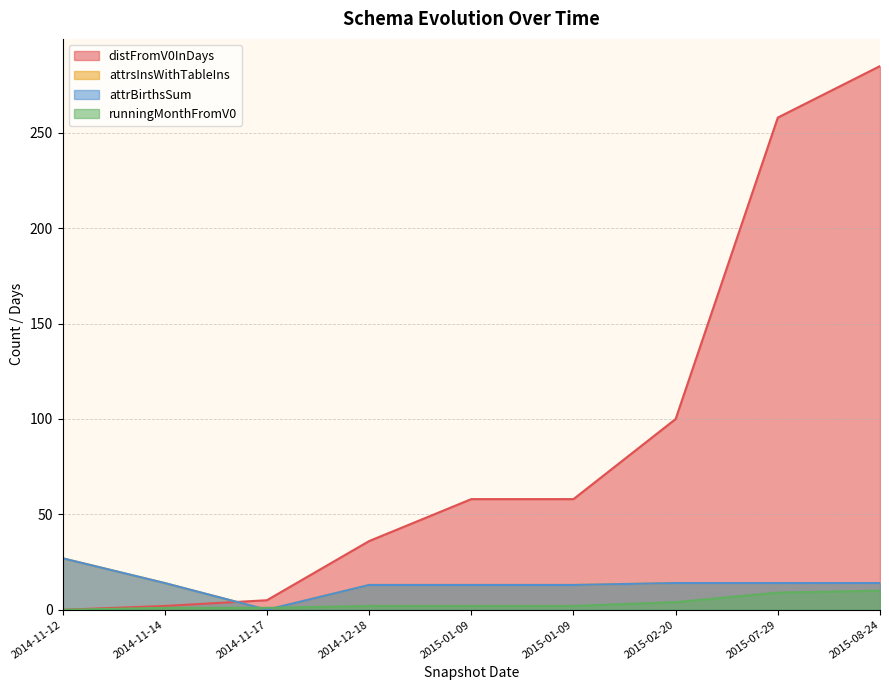

What is the sum of the attrBirthsSum values at 2015-01-09 and 2015-08-24?

27